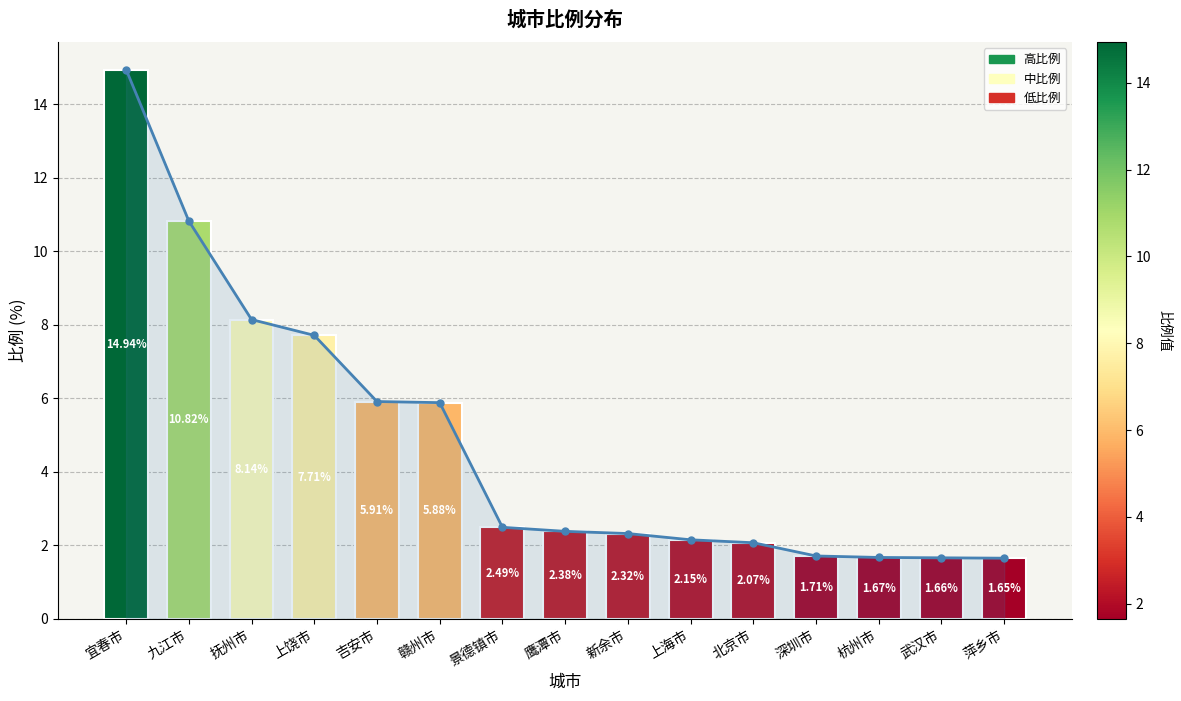

True or false: the data shows 5.9 at 吉安市.

True